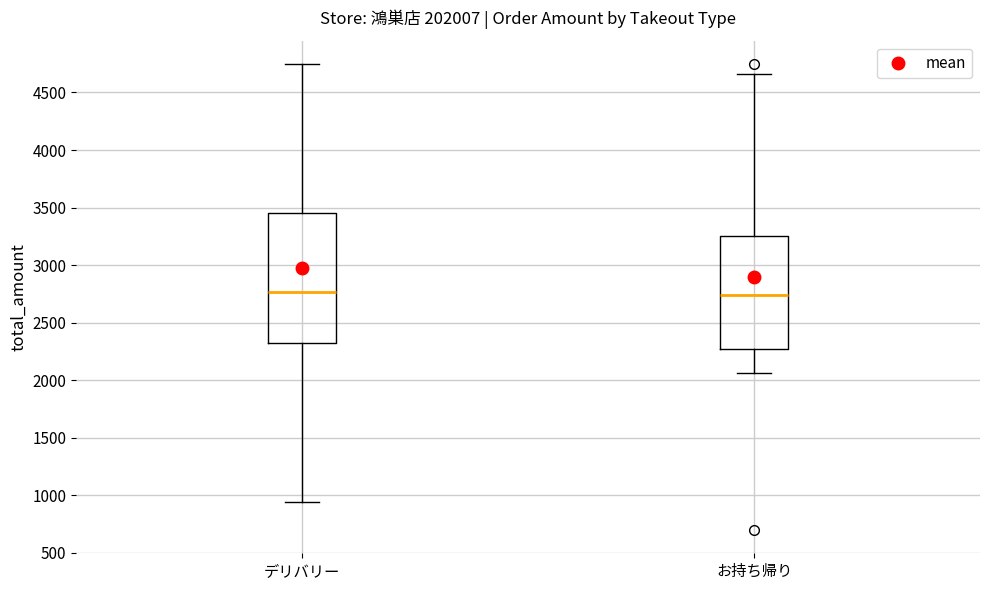

Where does the median line of the box for お持ち帰り sit on the y-axis? The values are not printed on the chart, so give them approximately, as read against the axis.

2750